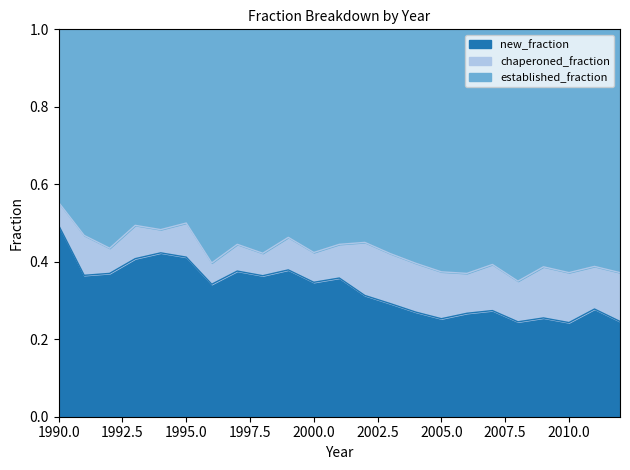

Which category has the highest value in the new_fraction series?

1990.0